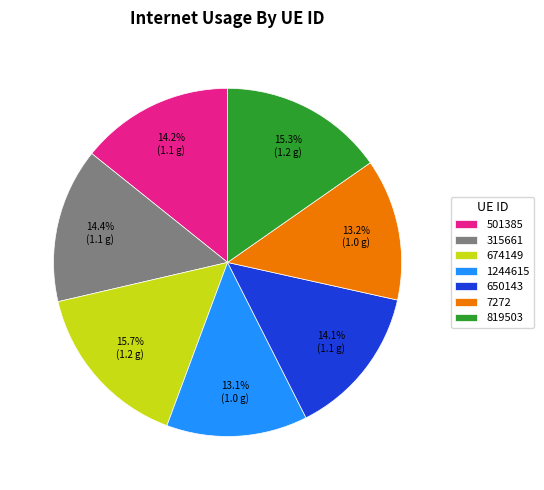

Combined, what portion of the pie is 501385 and 315661?

28.6%